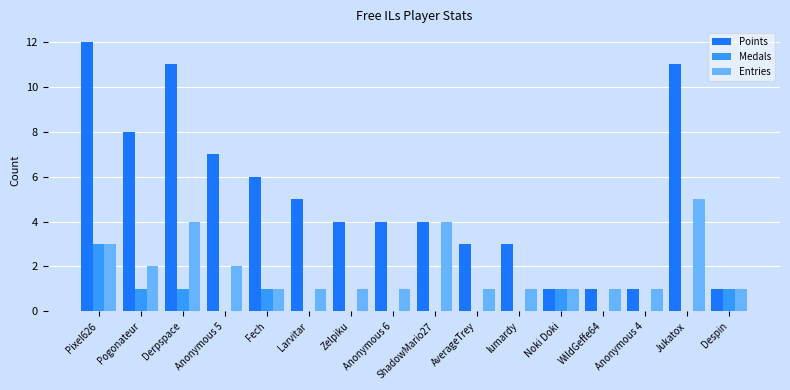

Reading right to left, what are all the values shown in this chart?

Points: Despin=1	Jukatox=11	Anonymous 4=1	WildGeffe64=1	Noki Doki=1	lumardy=3	AverageTrey=3	ShadowMario27=4	Anonymous 6=4	Zelpiku=4	Larvitar=5	Fech=6	Anonymous 5=7	Derpspace=11	Pogonateur=8	Pixel626=12
Medals: Despin=1	Jukatox=0	Anonymous 4=0	WildGeffe64=0	Noki Doki=1	lumardy=0	AverageTrey=0	ShadowMario27=0	Anonymous 6=0	Zelpiku=0	Larvitar=0	Fech=1	Anonymous 5=0	Derpspace=1	Pogonateur=1	Pixel626=3
Entries: Despin=1	Jukatox=5	Anonymous 4=1	WildGeffe64=1	Noki Doki=1	lumardy=1	AverageTrey=1	ShadowMario27=4	Anonymous 6=1	Zelpiku=1	Larvitar=1	Fech=1	Anonymous 5=2	Derpspace=4	Pogonateur=2	Pixel626=3